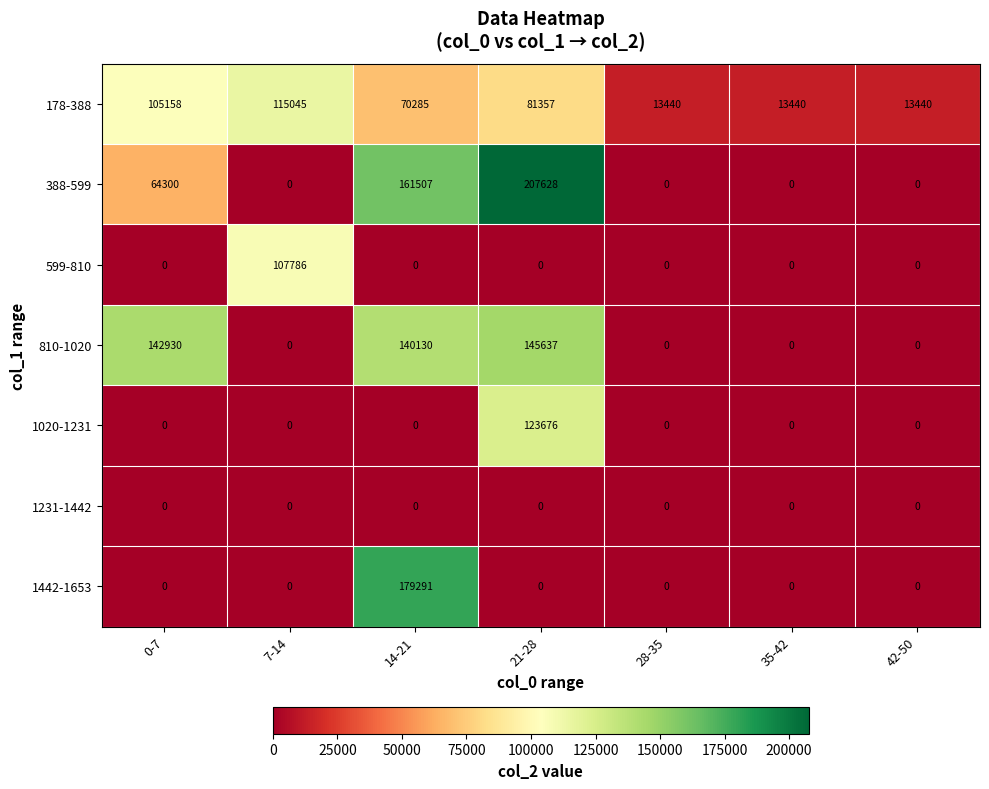

Which series changed the most between 21-28 and 35-42?

388-599